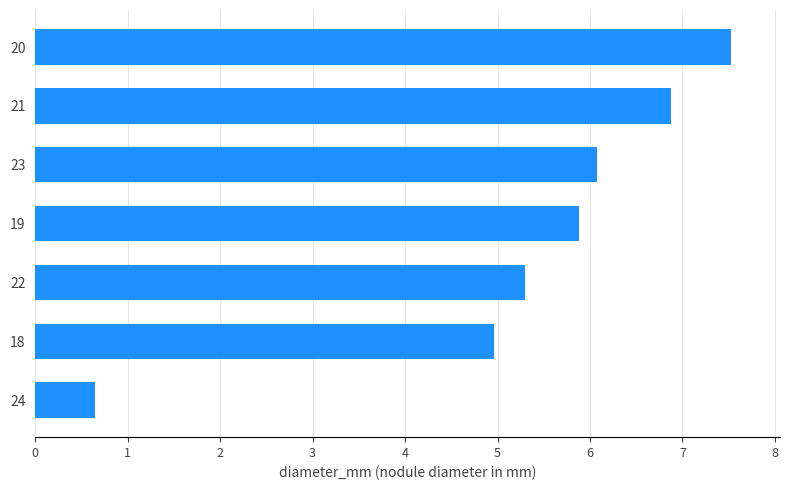

What is the approximate value at 18?

5.0